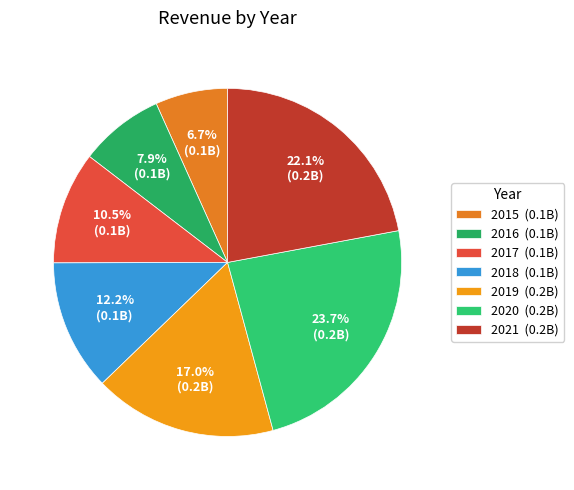

To the nearest percent, what is the difference between the largest and smallest slice percentages?

17%